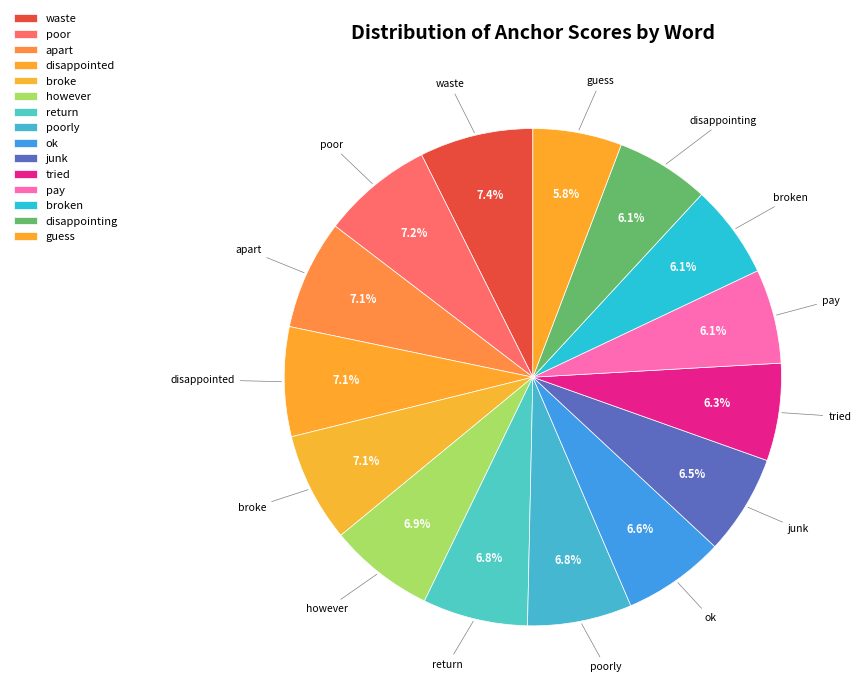

To the nearest percent, what is the average slice percentage?

7%